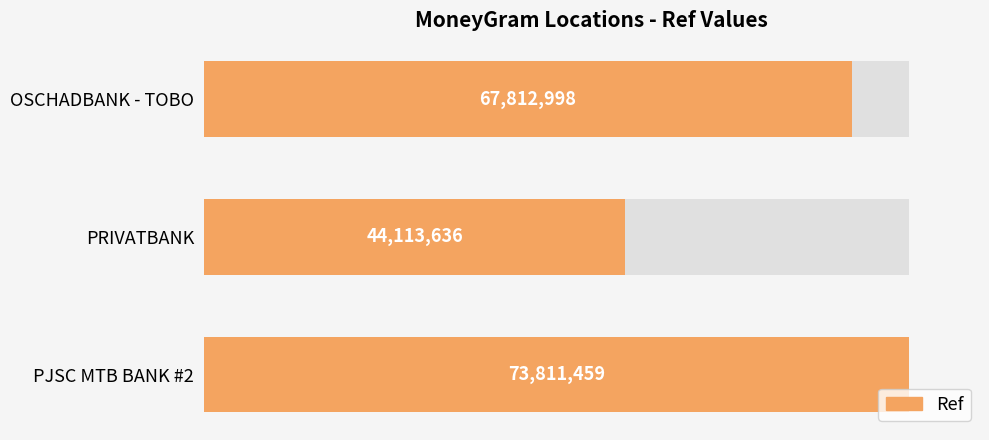

What is the sum of all values?

185738093